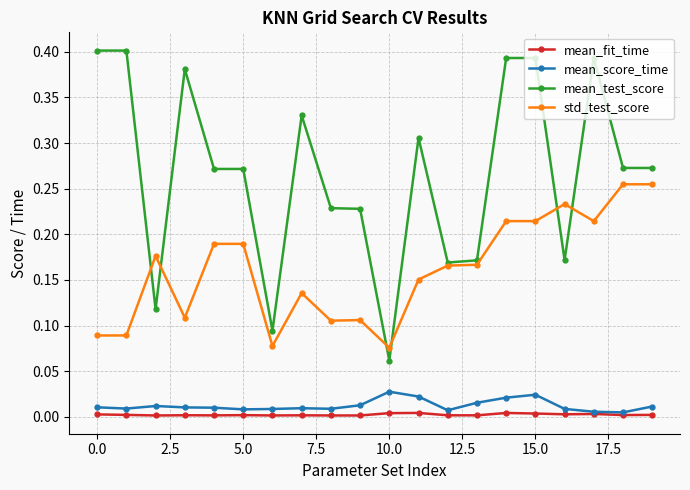

Rank the series by their maximum value, from highest to lowest.

mean_test_score, std_test_score, mean_score_time, mean_fit_time